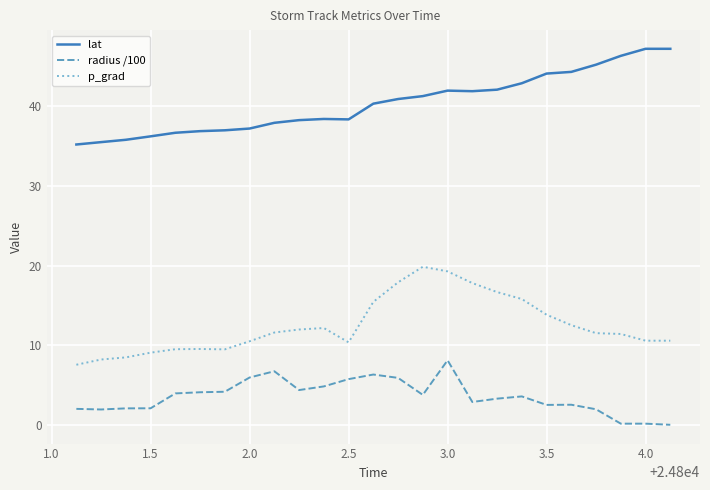

Rank the series by their average value, from lowest to highest.

radius /100, p_grad, lat